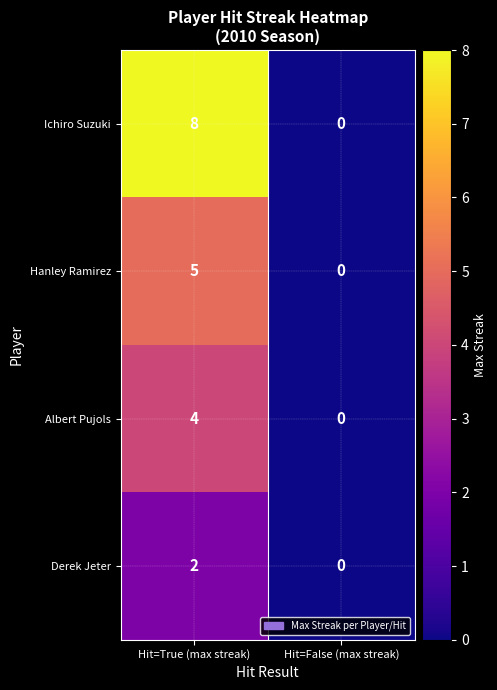

At which category does the chart reach its minimum across all series?

Hit=False (max streak)